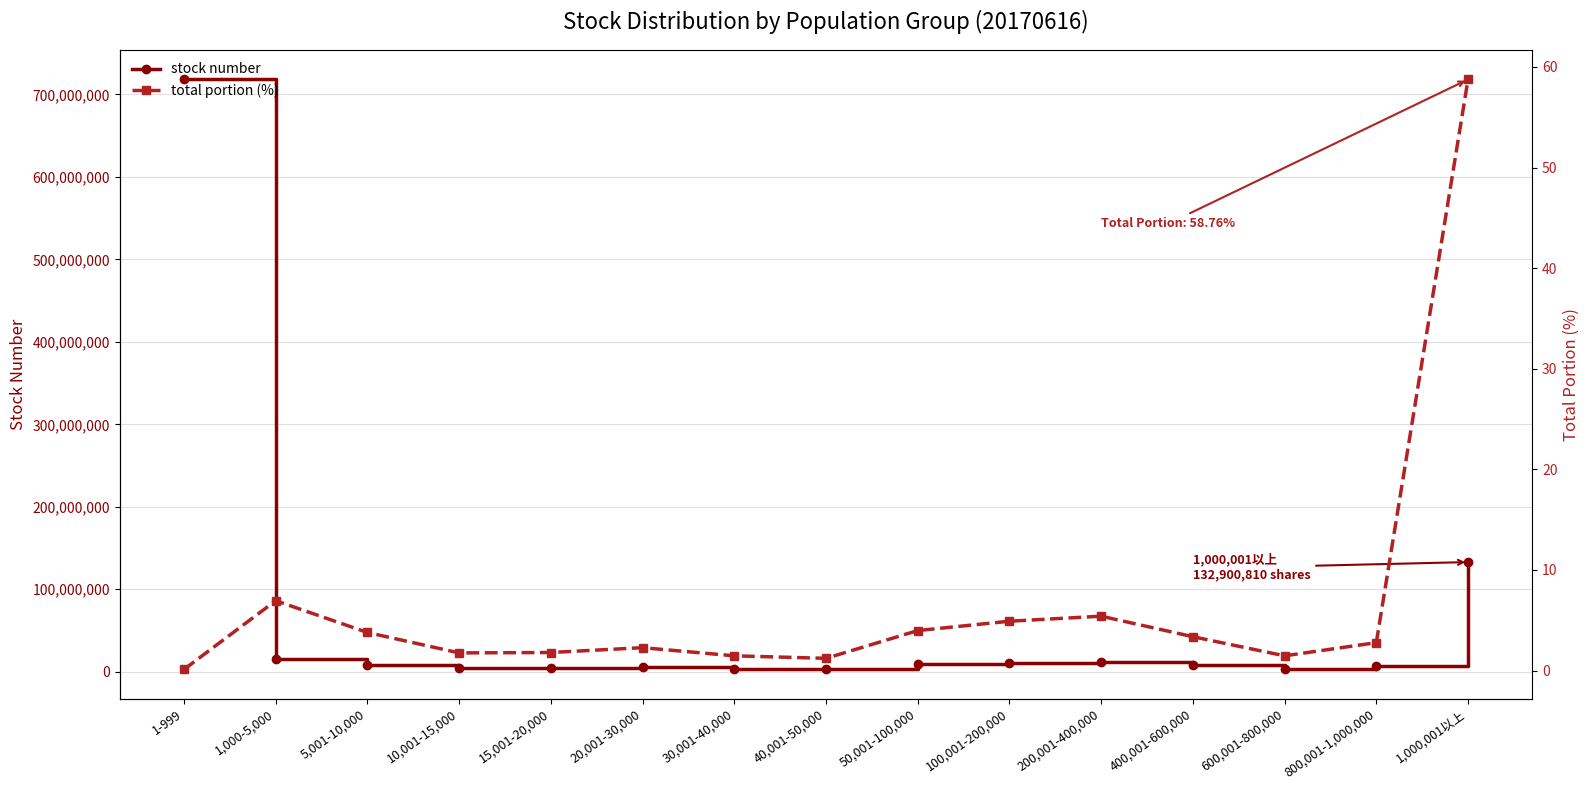

At how many categories does at least one series exceed 126870709?

2